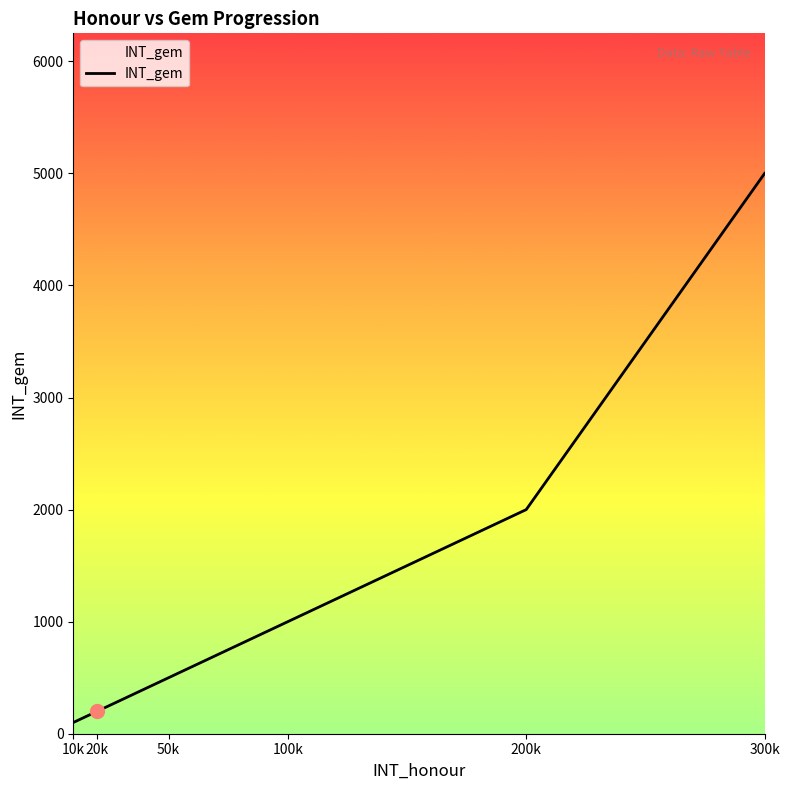

Reading left to right, list all the values displayed in this chart.

10k=100	20k=200	50k=500	100k=1000	200k=2000	300k=5000